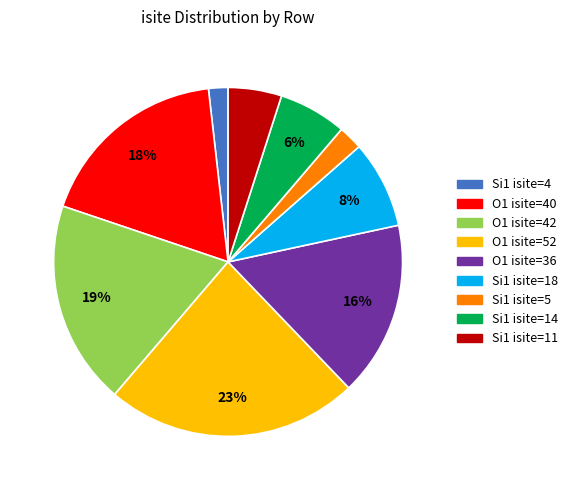

How many segments does this pie chart have?

9